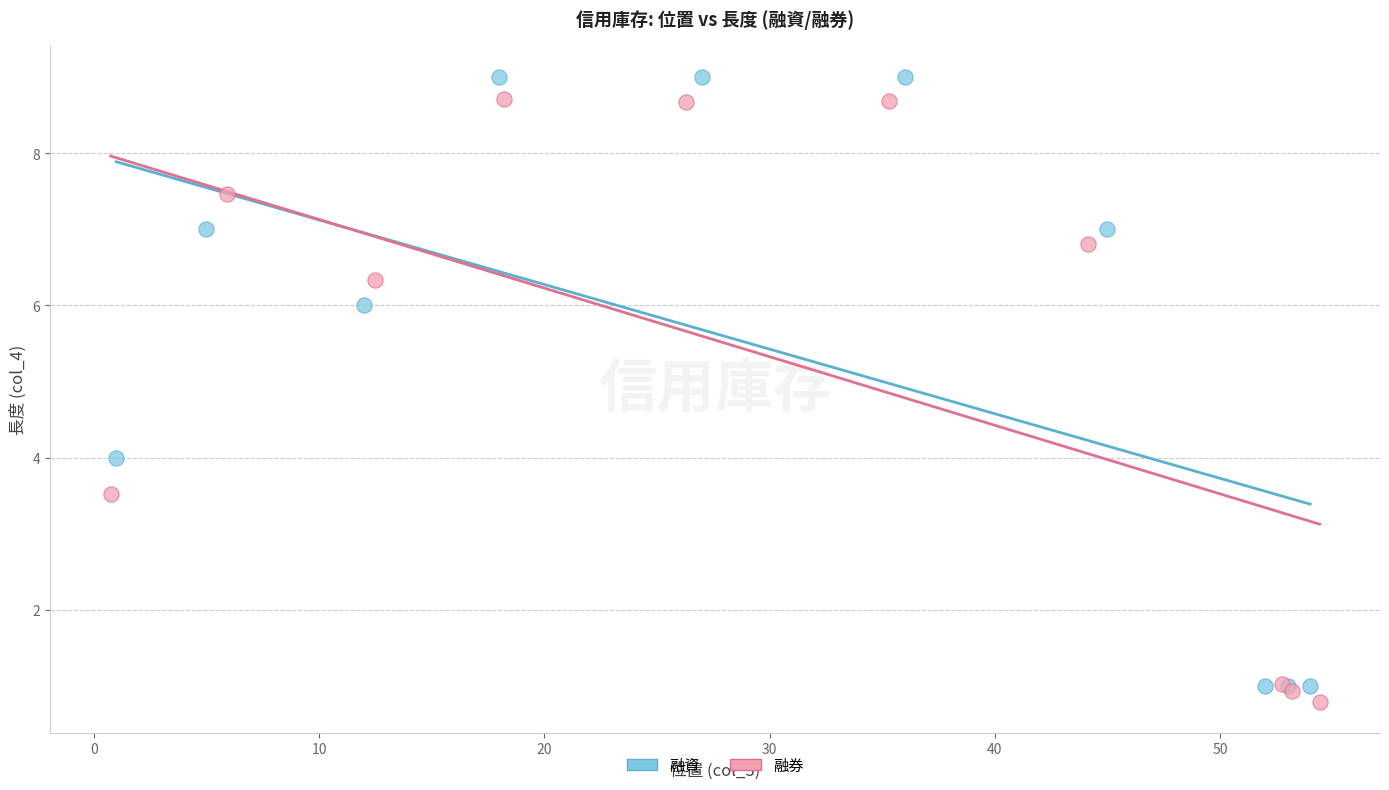

Which series contains the highest Y value?

融資